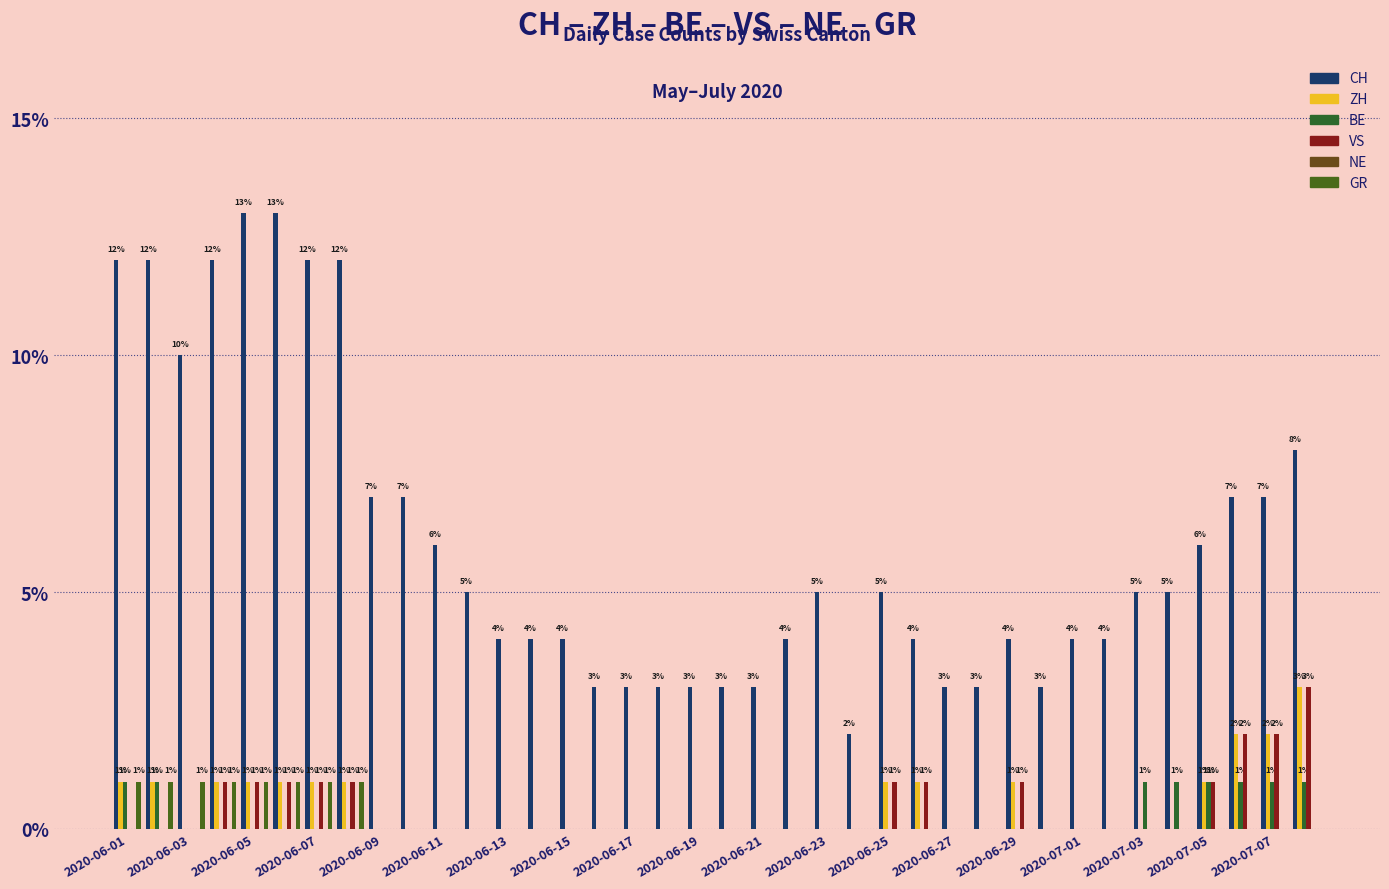

How many data points does each series have?

38